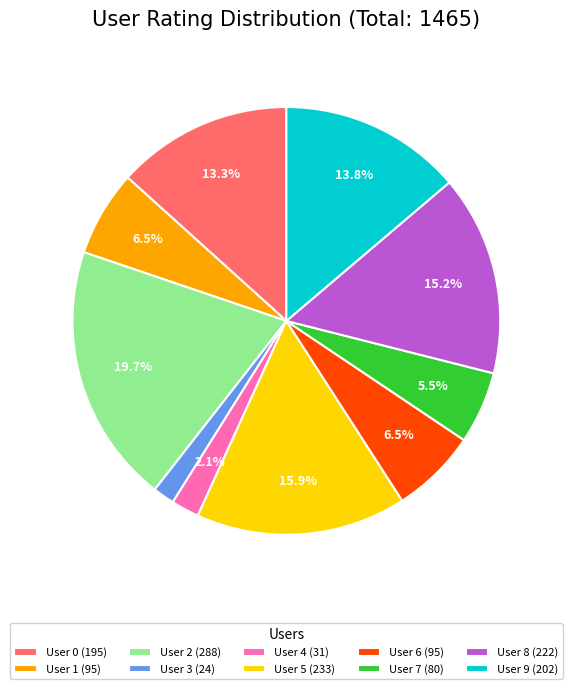

Is the sum of User 6 and User 5 greater than half?

No